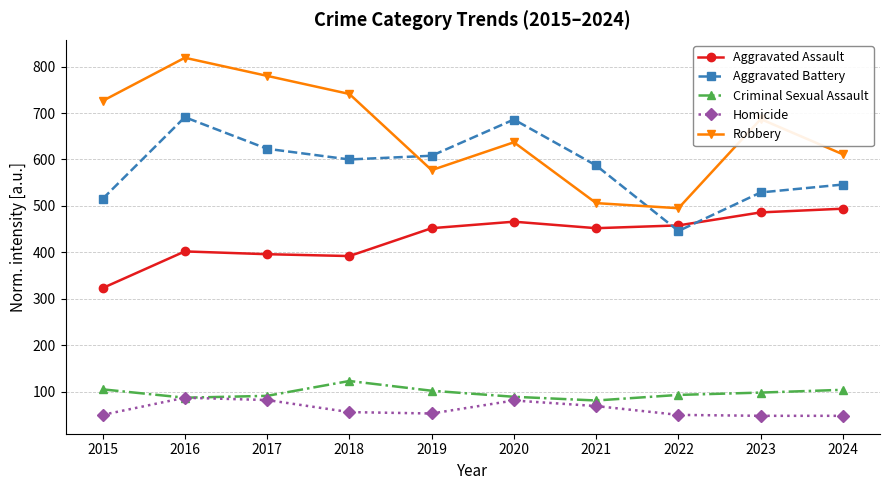

True or false: Robbery has more than 1 interior local peaks.

True